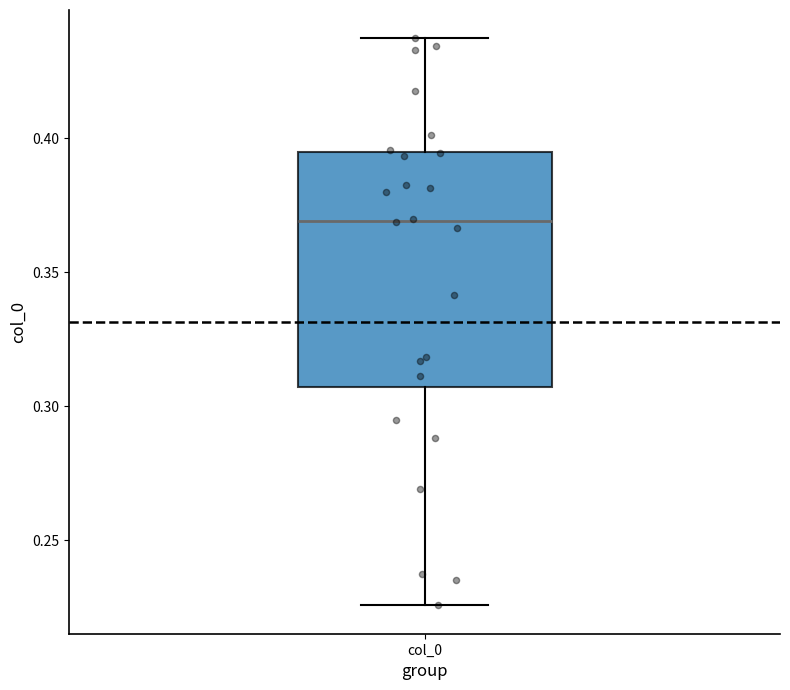

Where does the median line of the box for col_0 sit on the y-axis? The values are not printed on the chart, so give them approximately, as read against the axis.

0.370